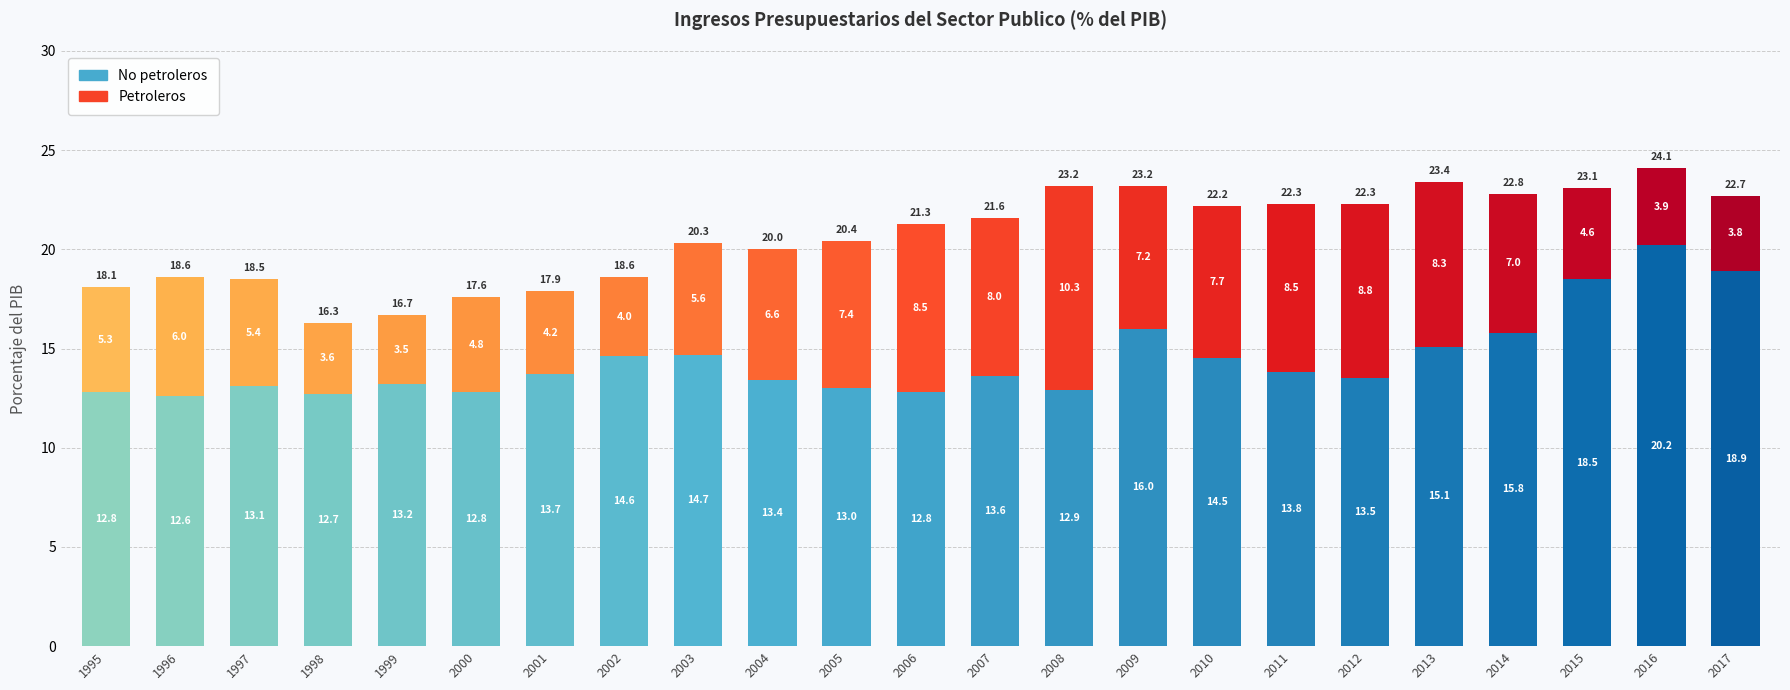

At which category does the chart reach its peak across all series?

2016